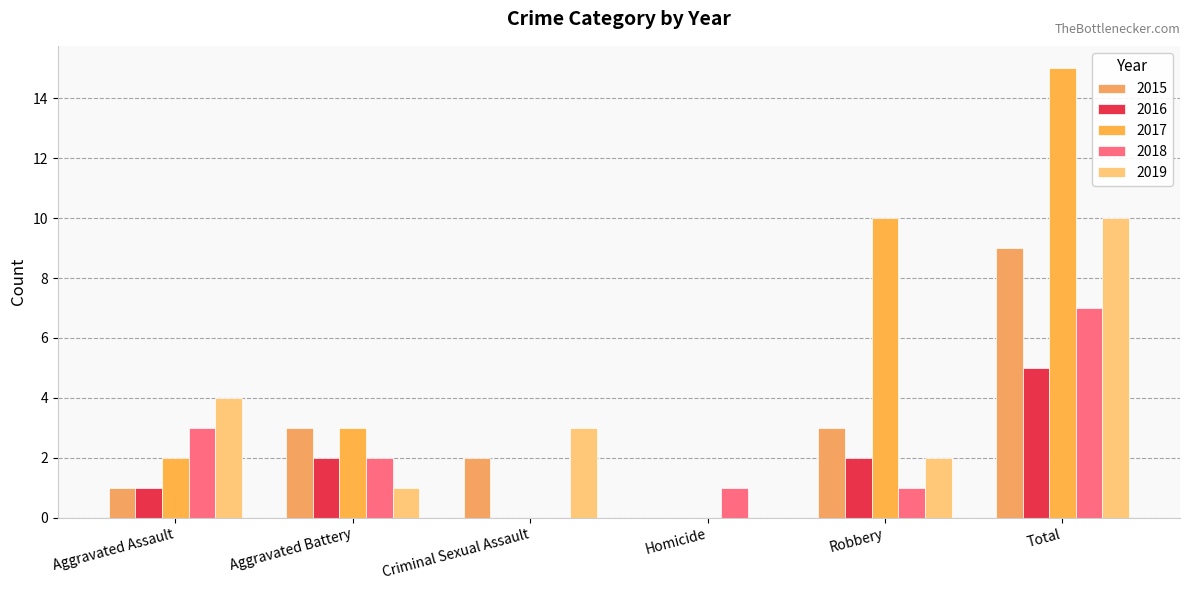

List the series in order of their peak value, lowest first.

2016, 2018, 2015, 2019, 2017